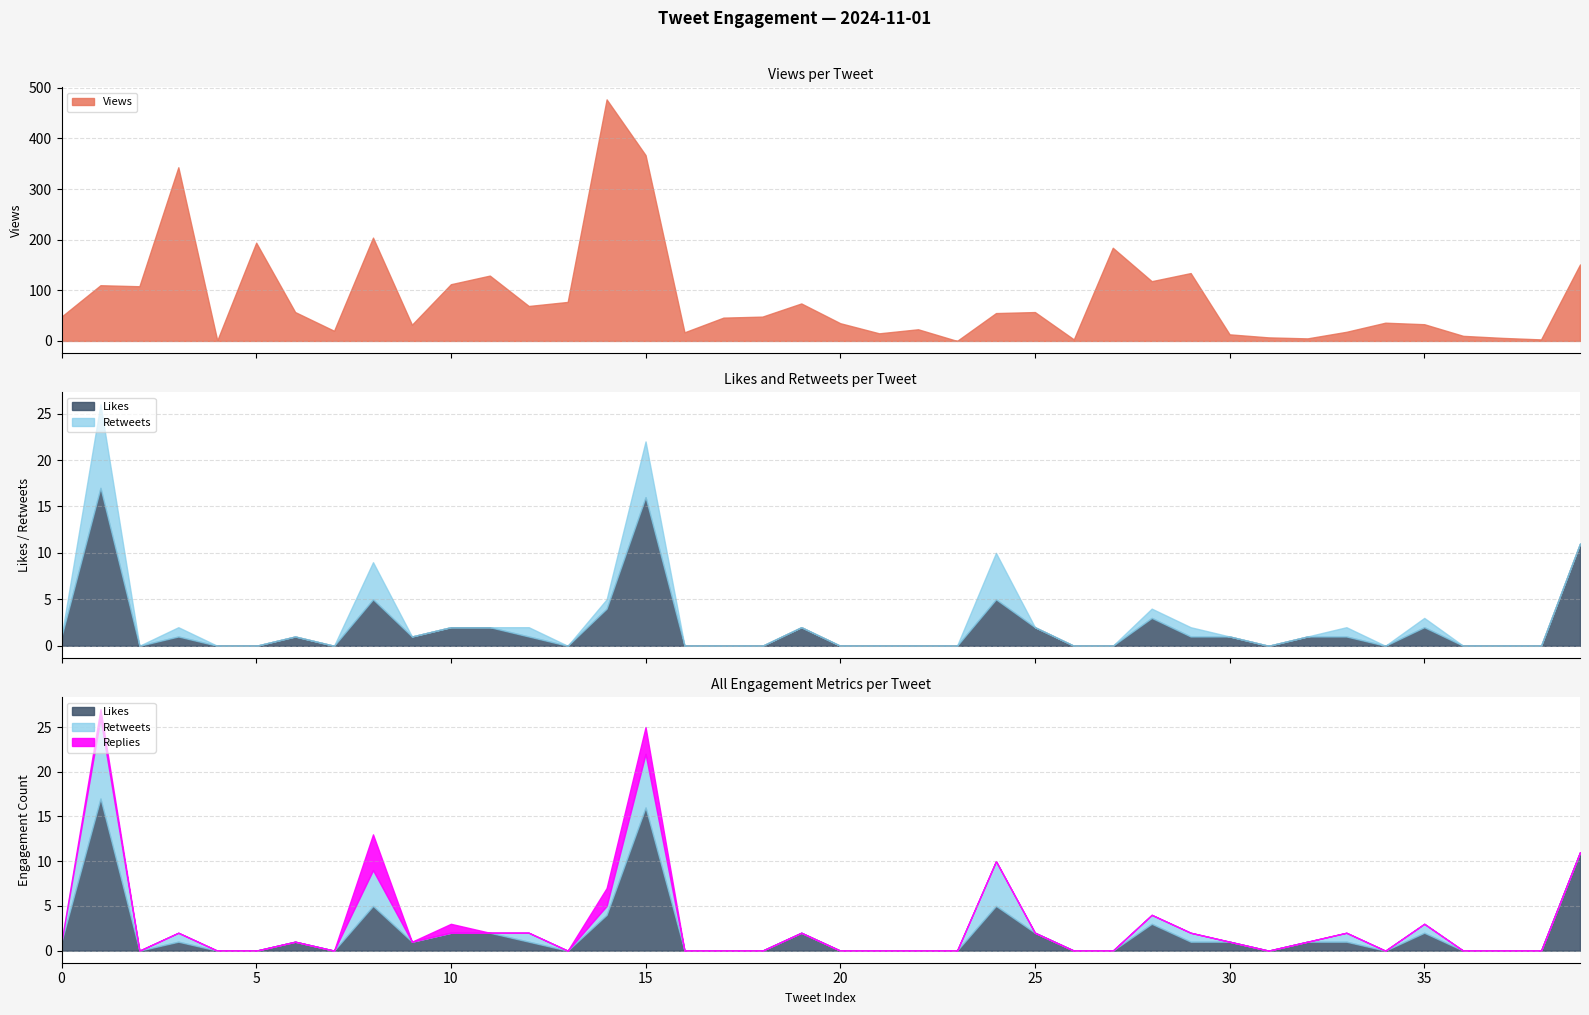

What is the difference between the maximum and second lowest values in the Views series?

476